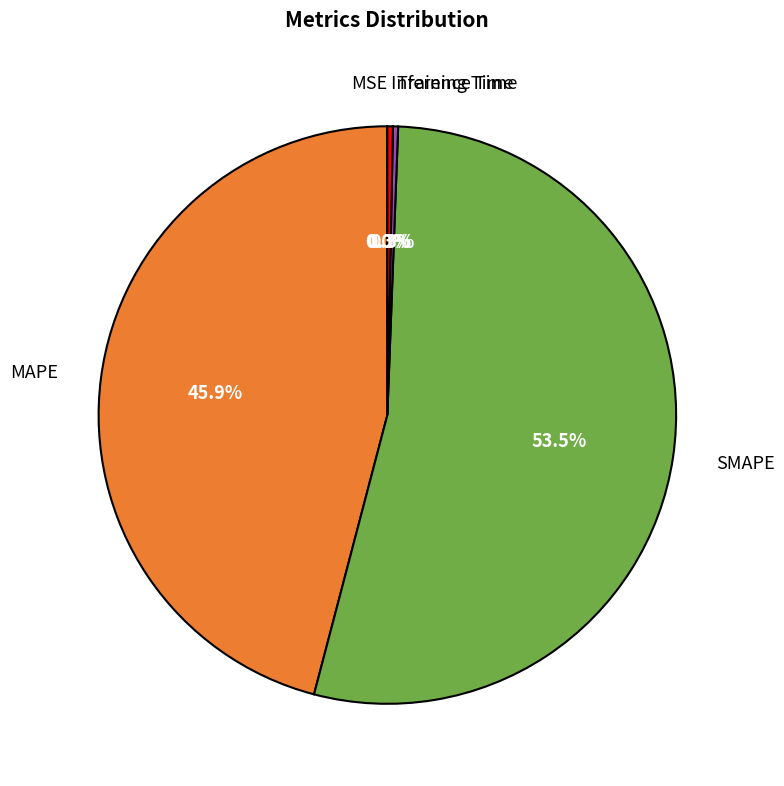

What is the largest slice in the pie chart?

SMAPE